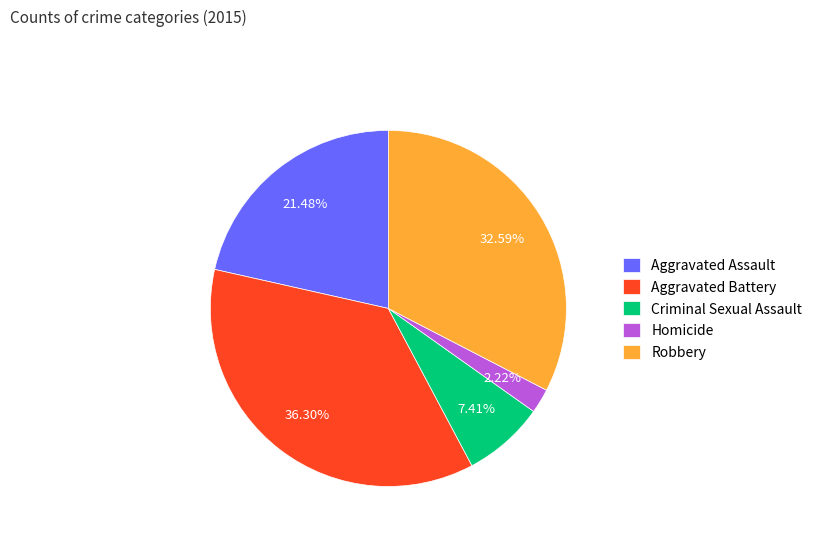

What is the largest slice in the pie chart?

Aggravated Battery